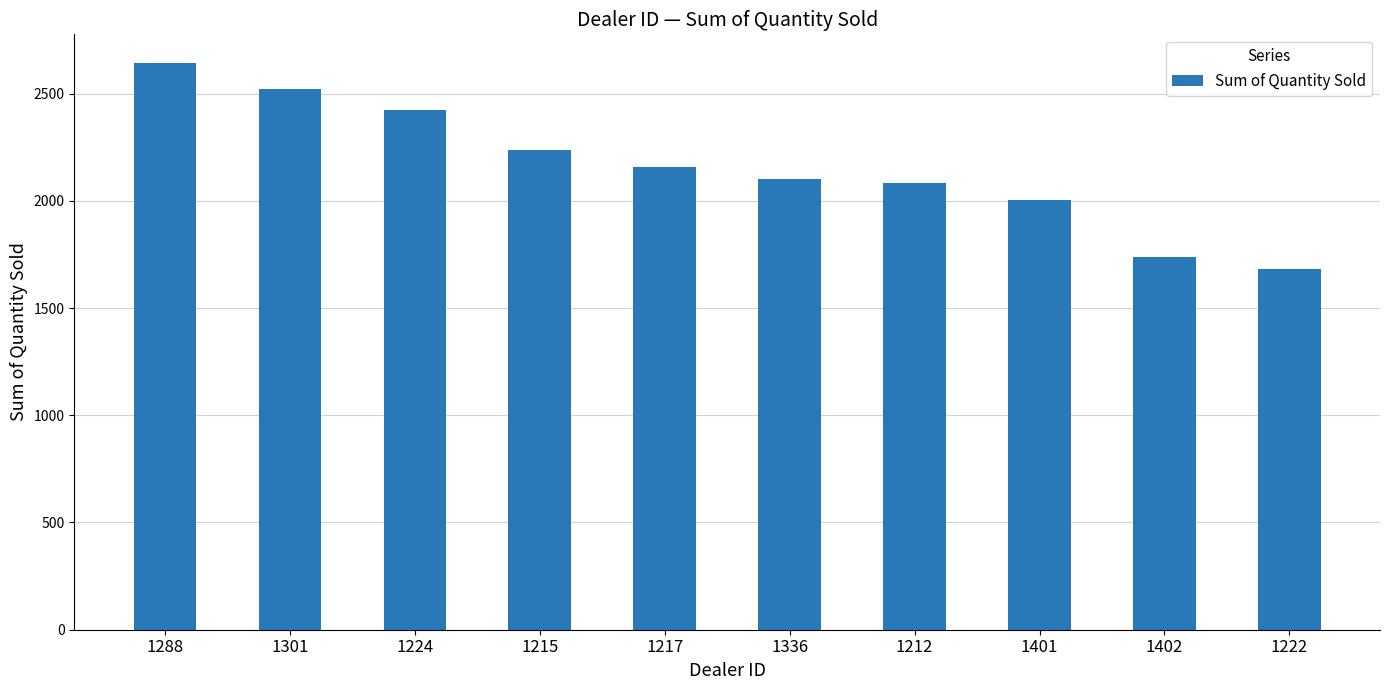

What is the label of the 2nd bar from the right?

1402